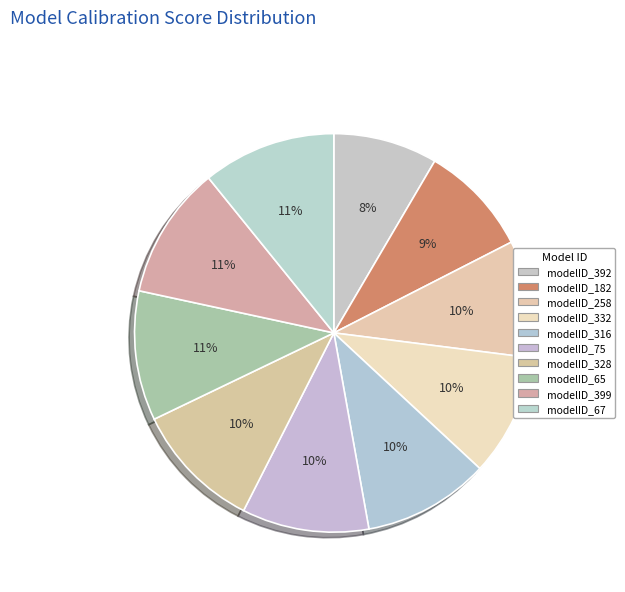

Is the sum of modelID_67 and modelID_392 greater than half?

No